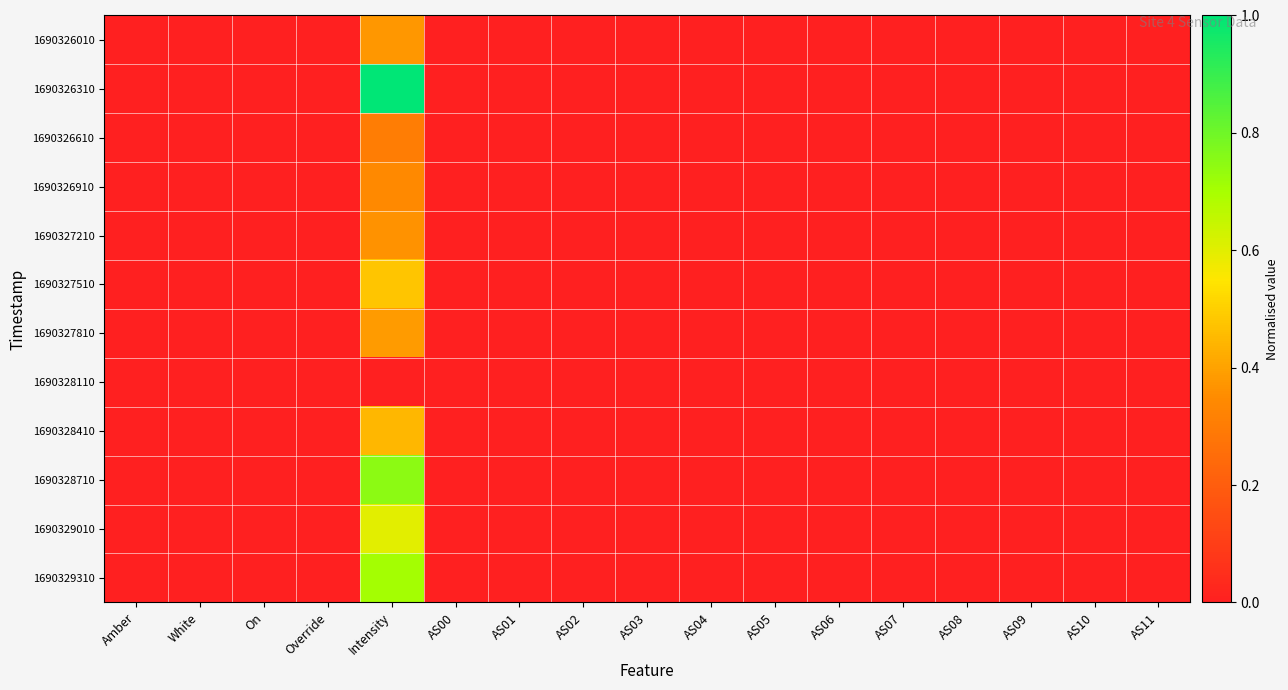

What is the difference between the highest and lowest values at Intensity?

1.0